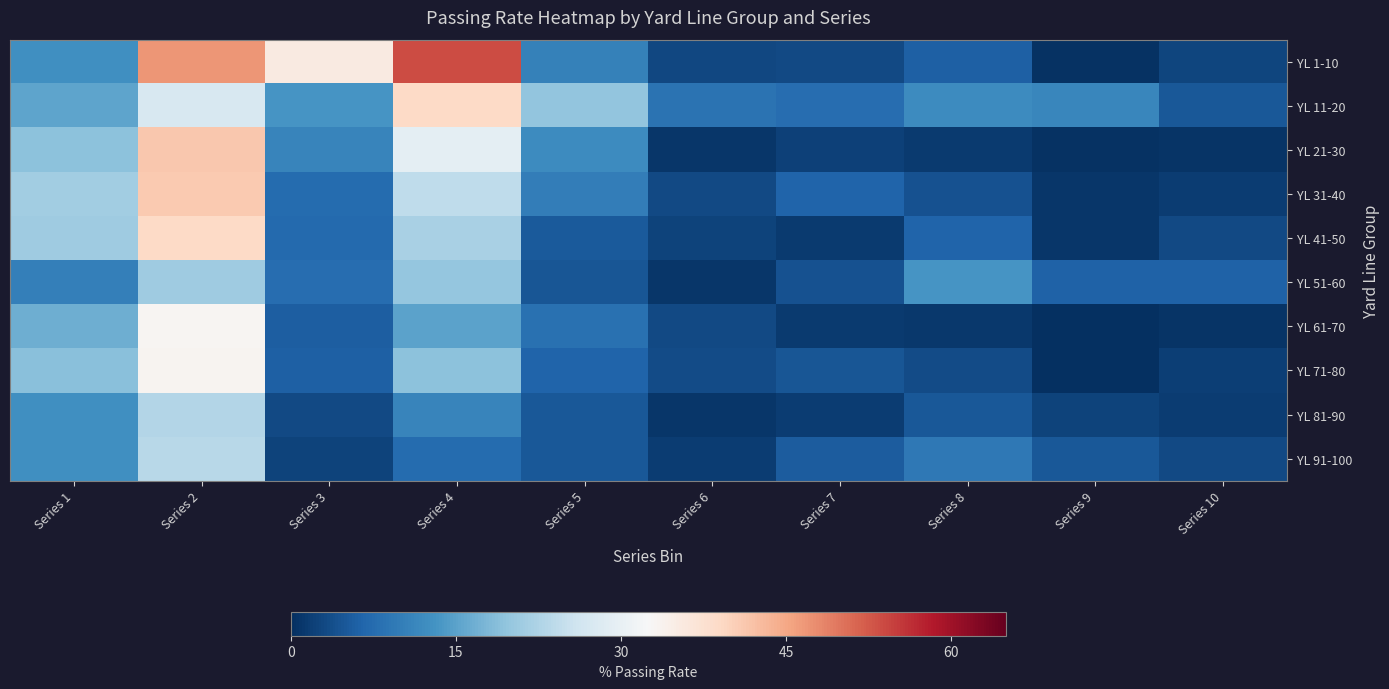

How many distinct data groups are displayed?

10